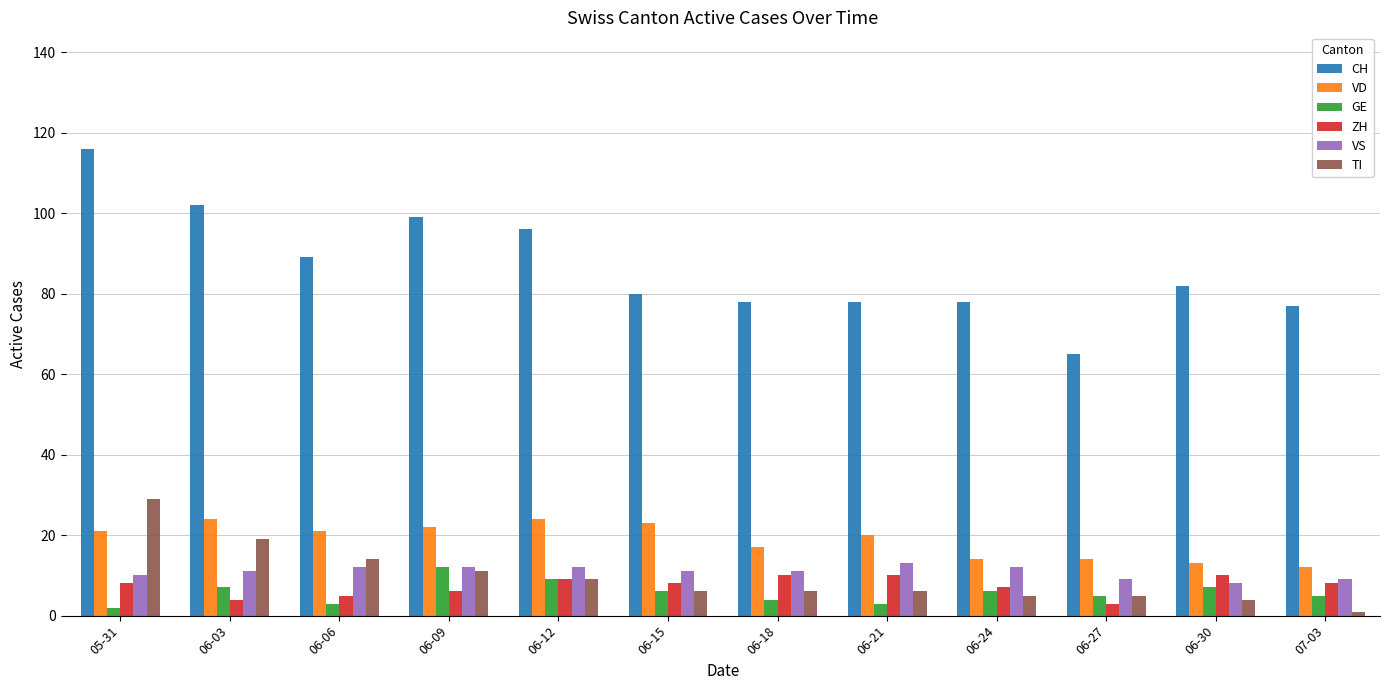

How many bars are there in total?

72